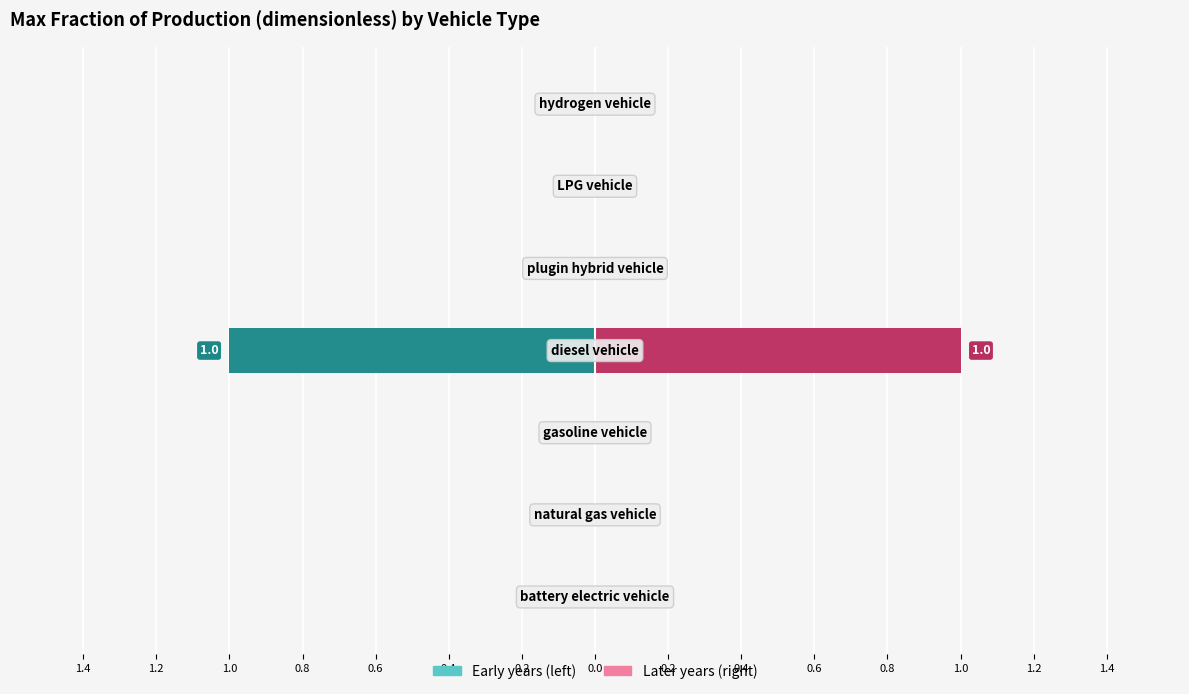

How many values in 2050 are above zero?

1